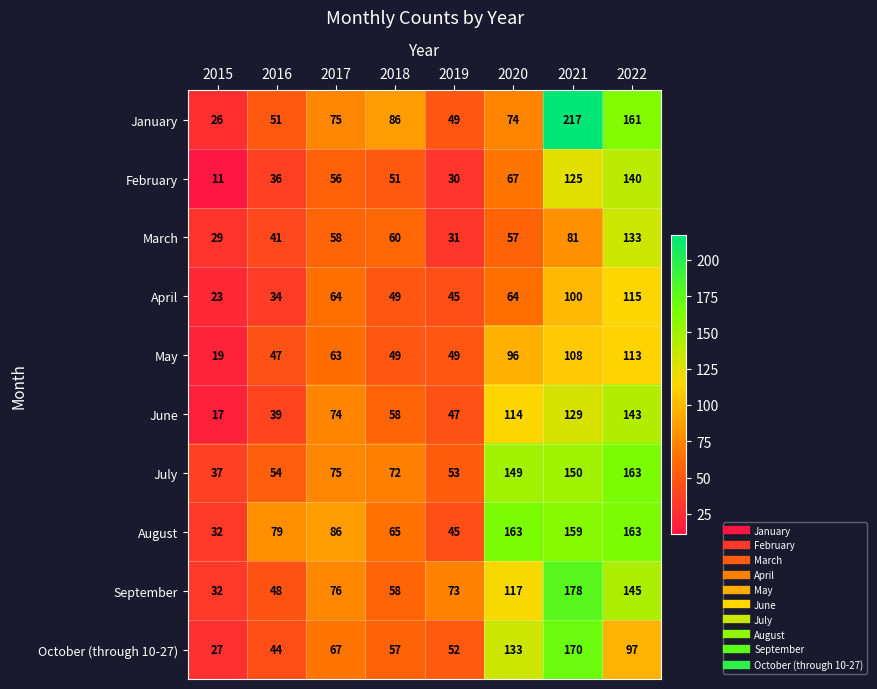

At which label is September closest to 105?

2020